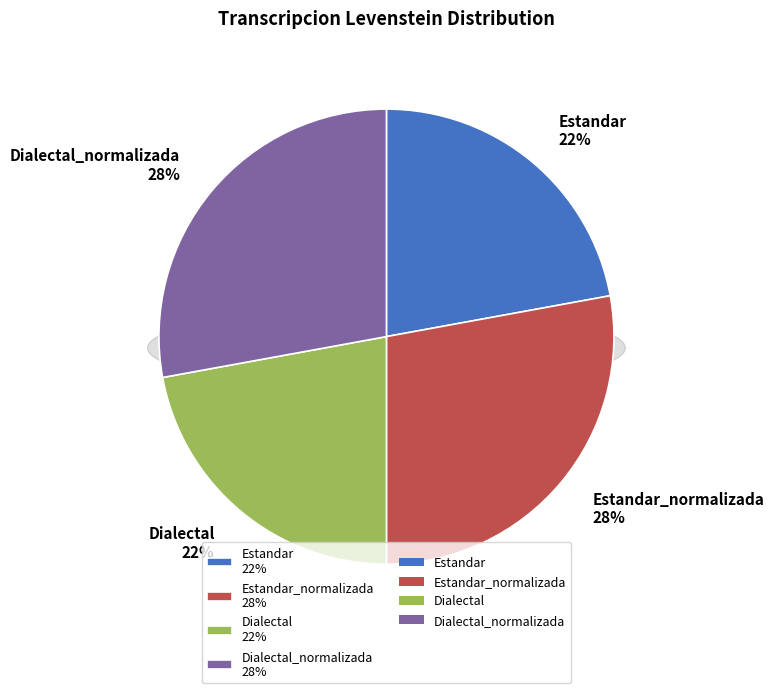

Which category has the biggest portion of the pie?

Estandar_normalizada